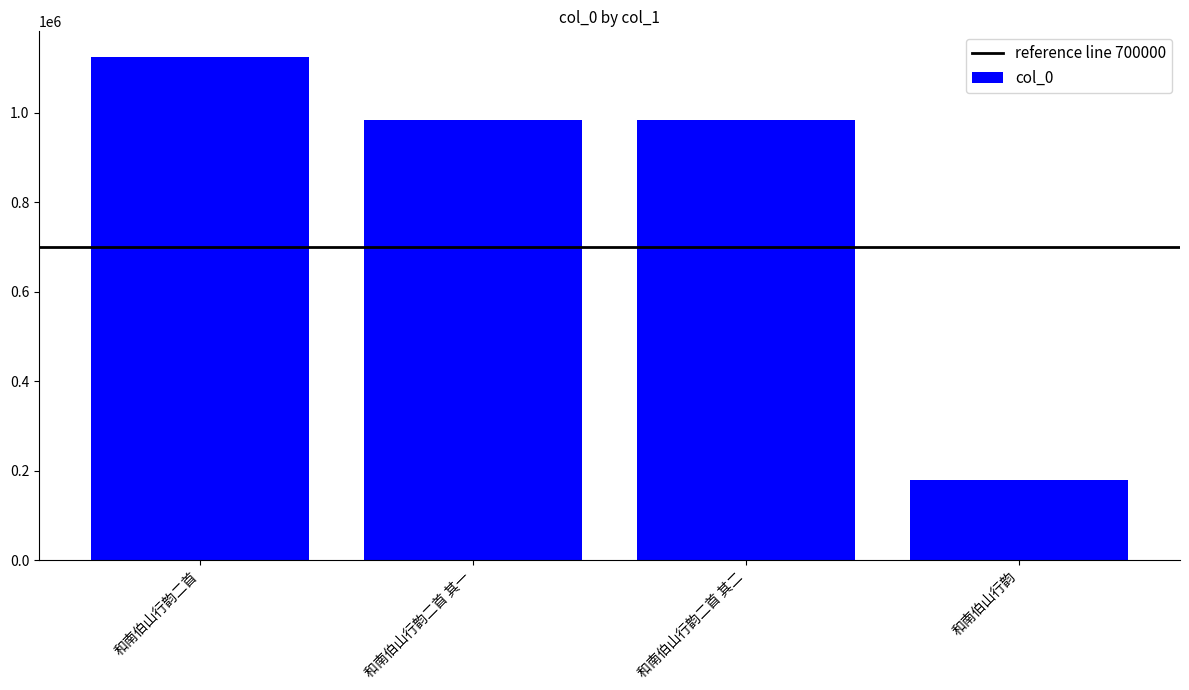

Where does the data first go above 983789?

和南伯山行韵二首